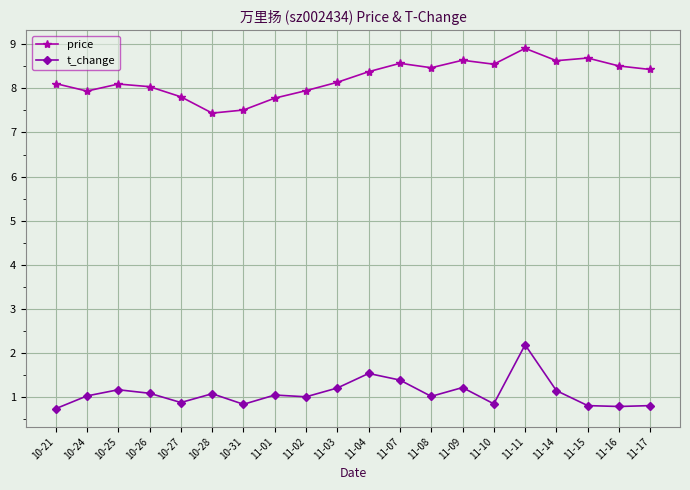

What is the label of the 13th point from the right?

11-01